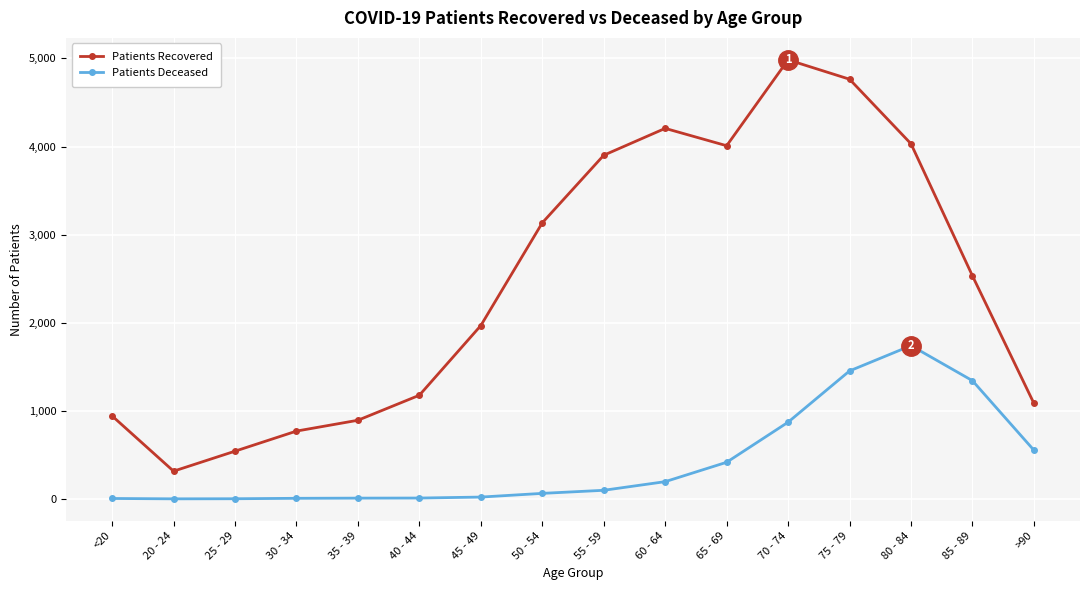

At which category is the sum across all series the highest?

75 - 79